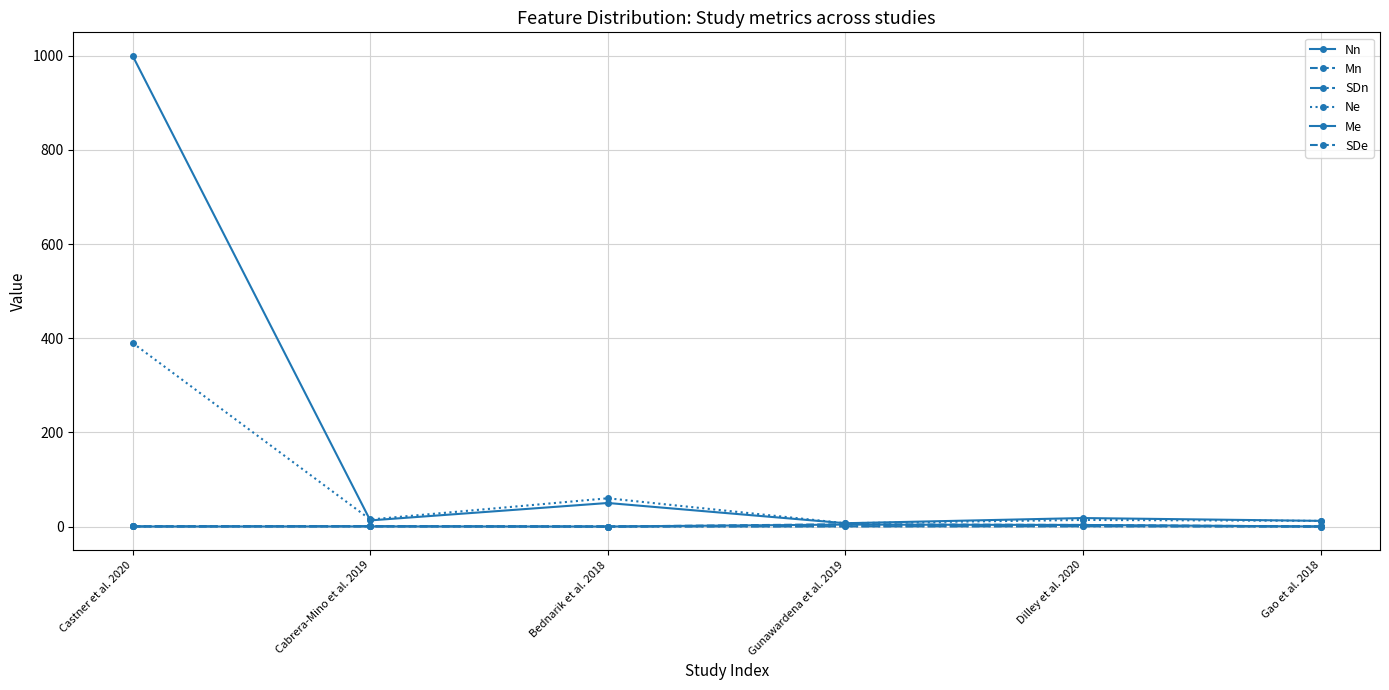

In SDe, how many points are higher than both neighbors (excluding endpoints)?

2